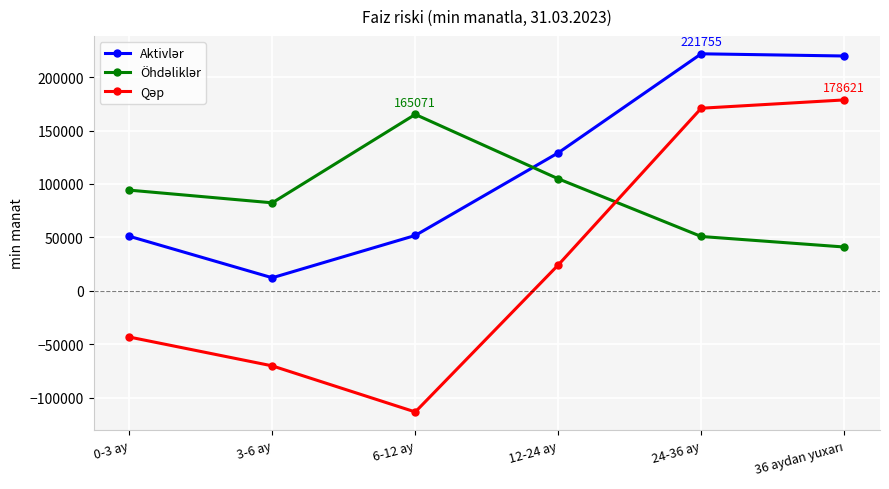

Which label corresponds to the smallest value in the chart?

6-12 ay